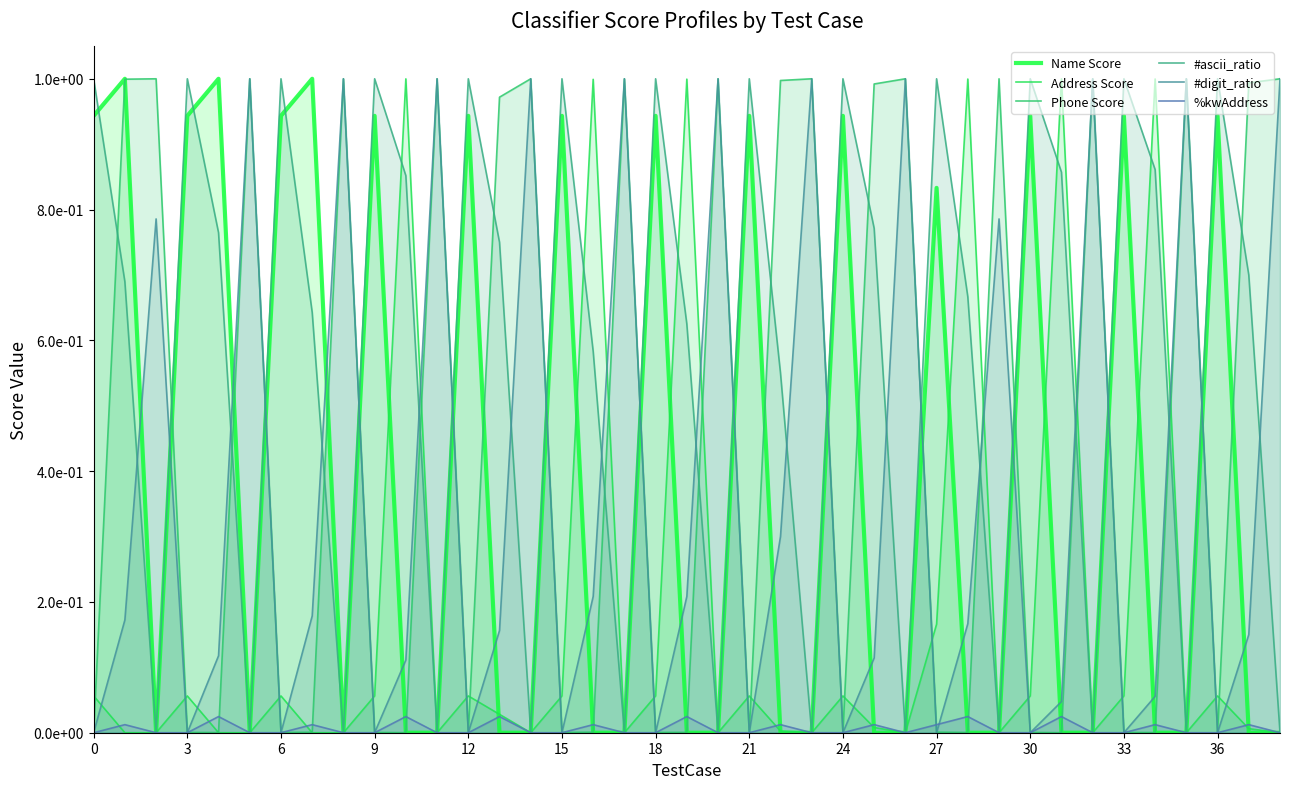

What are all the series names shown in the legend?

Name Score, Address Score, Phone Score, #ascii_ratio, #digit_ratio, %kwAddress